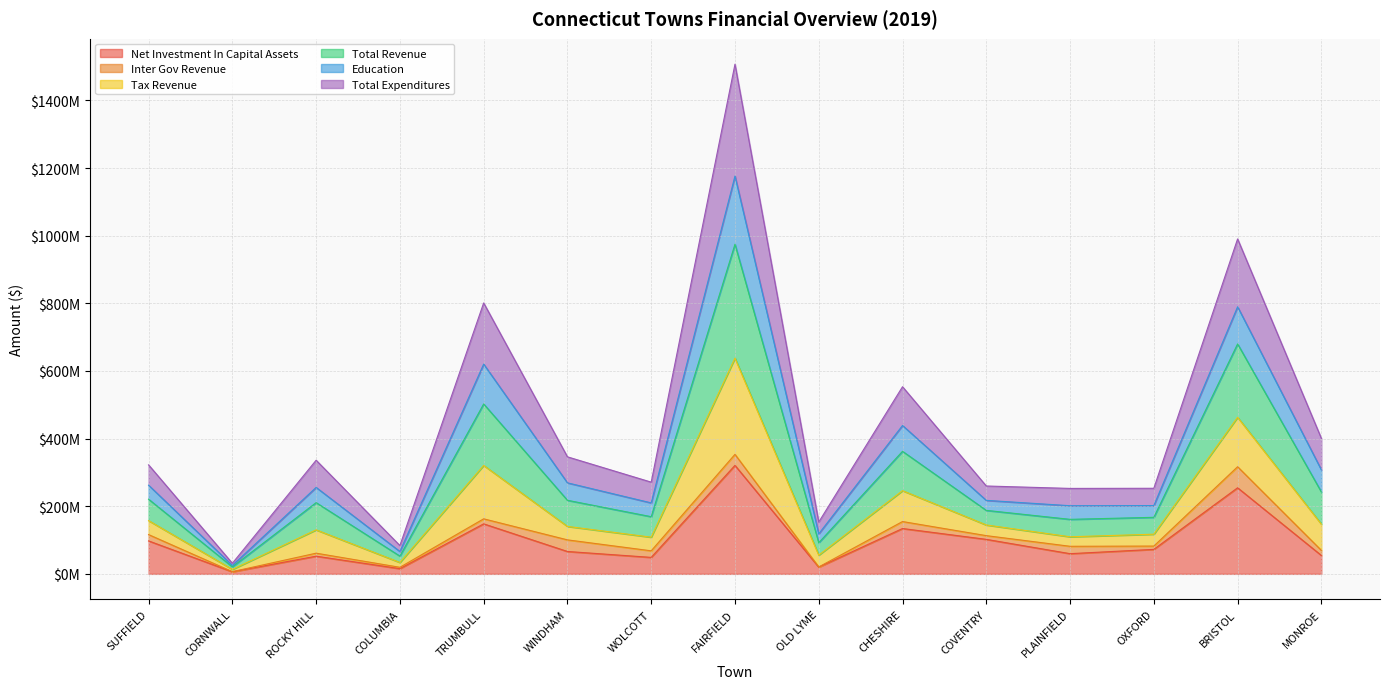

How many interior local valleys does the Net Investment In Capital Assets series have?

5